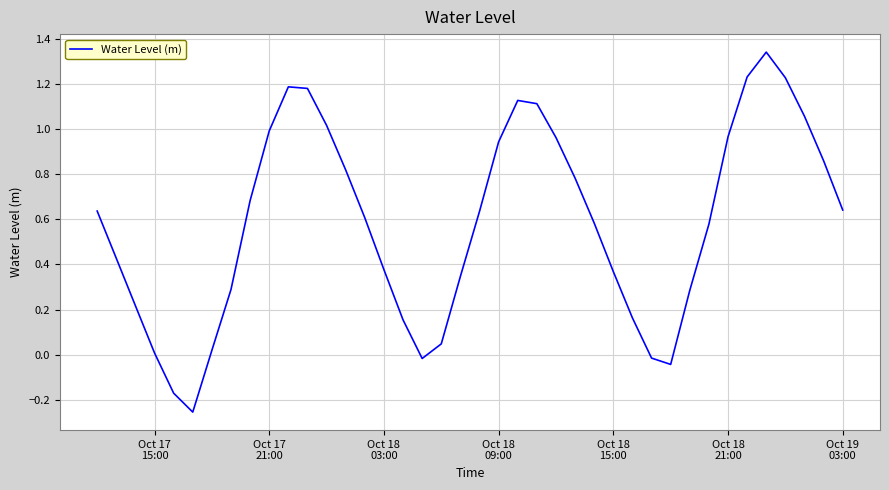

Does the chart display data point markers on the line(s)?

No